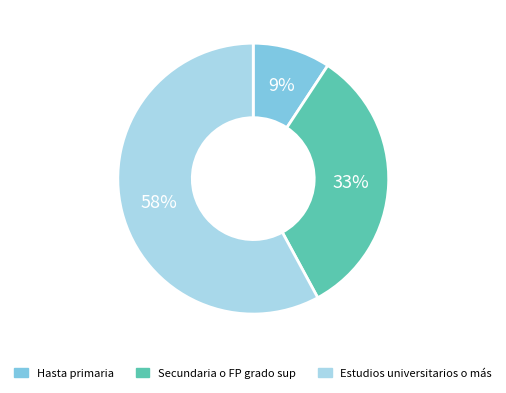

How many slices are in this pie chart?

3